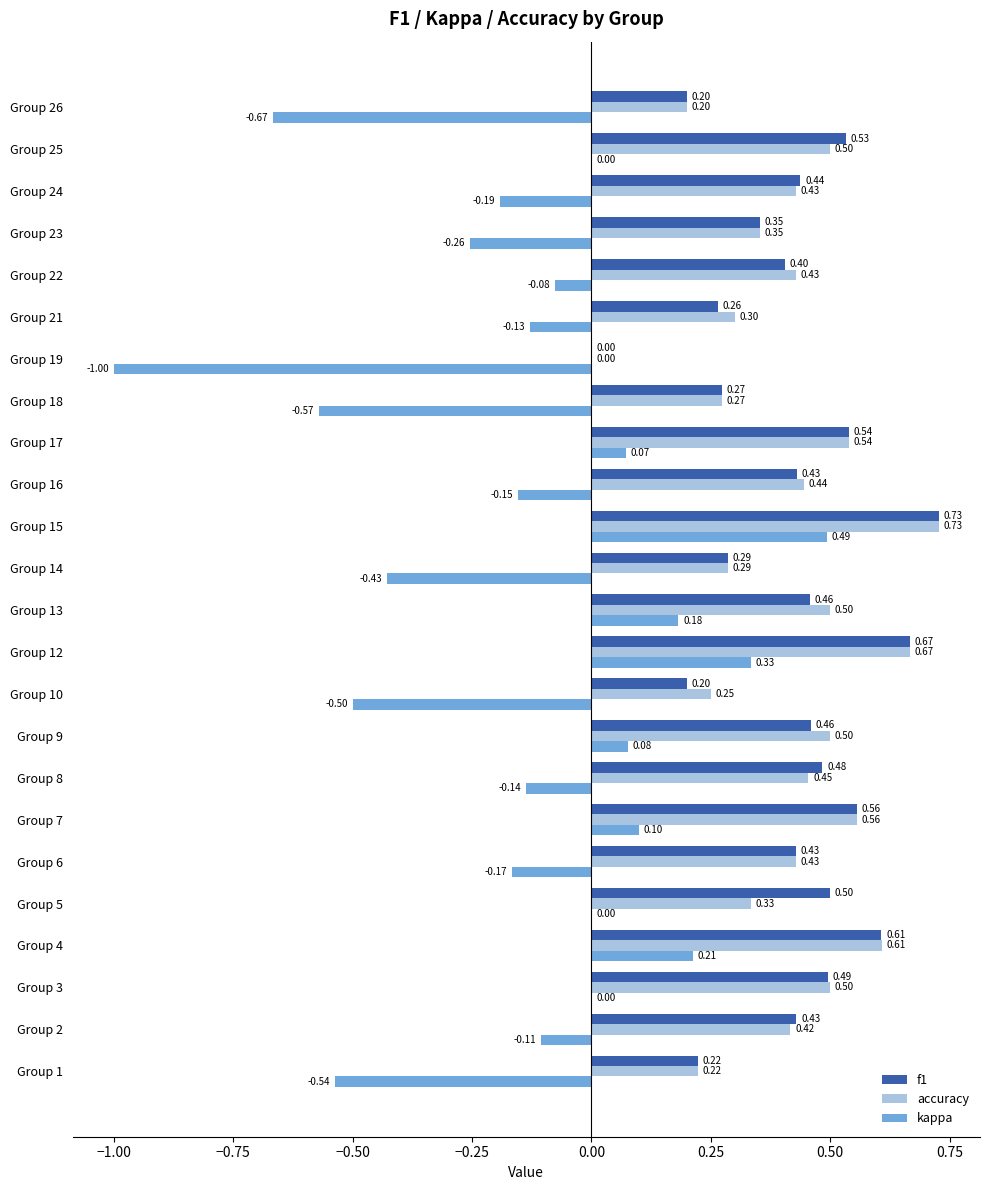

Which series changed the most between Group 2 and Group 17?

kappa